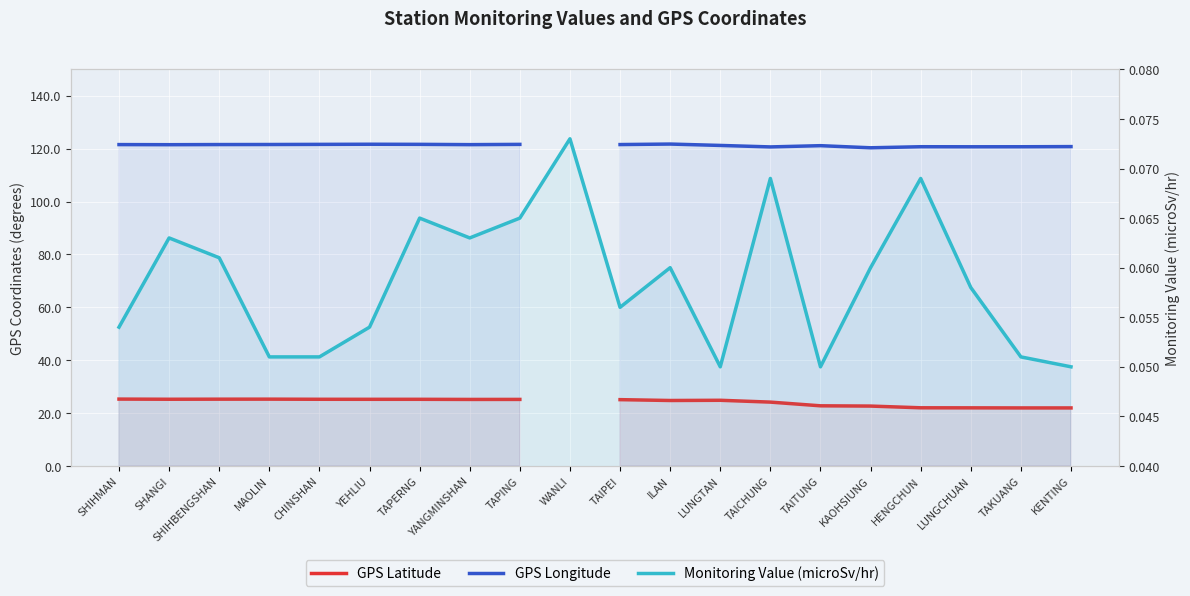

Between TAIPEI and HENGCHUN, which series saw the biggest shift?

GPS Latitude